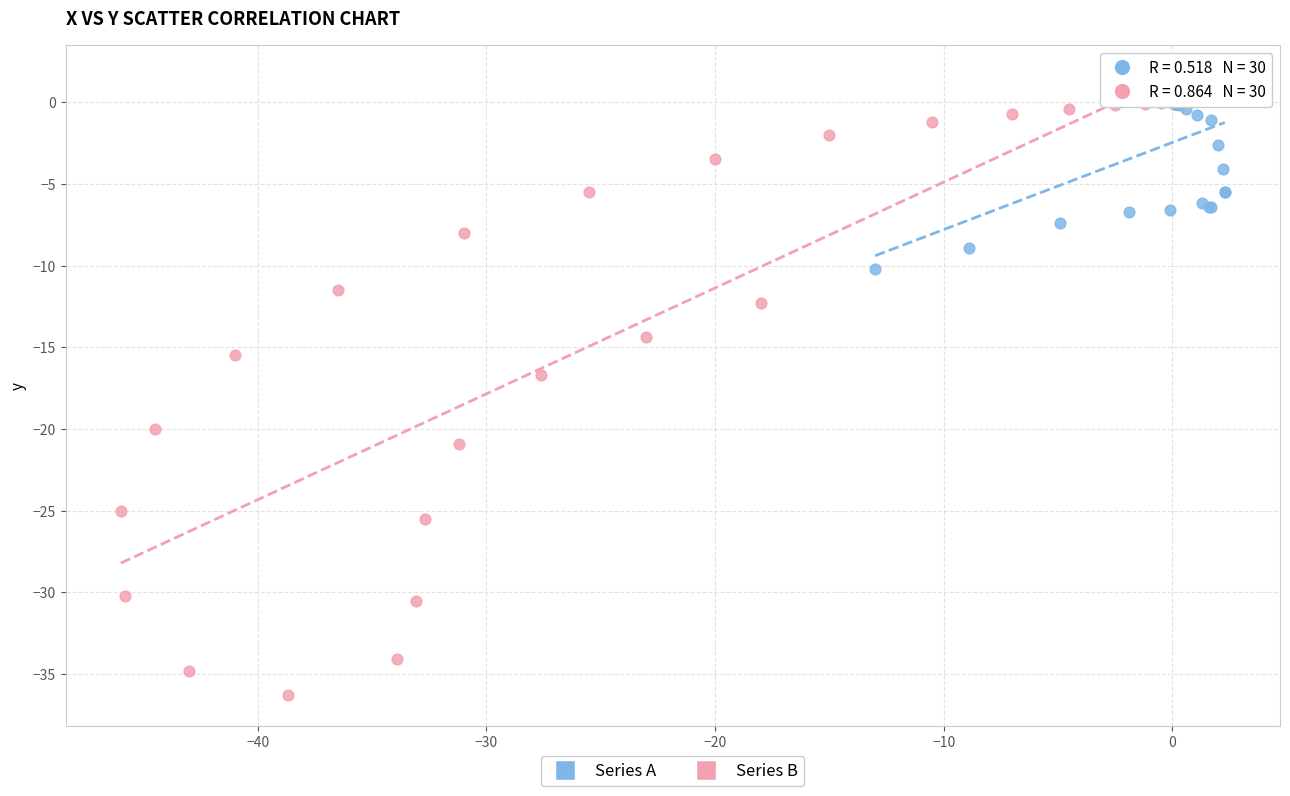

Which series has the widest spread of Y values?

Series B